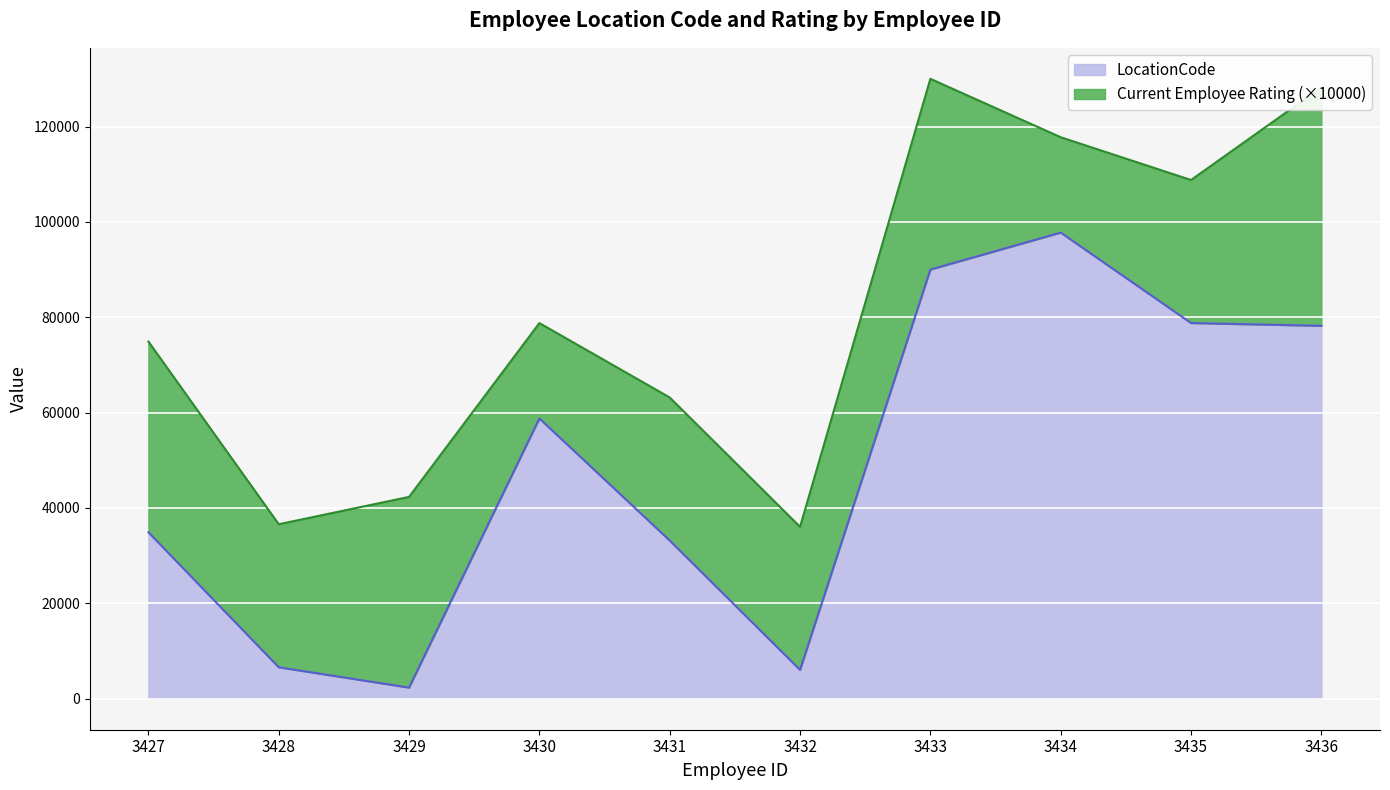

What is the sum of all values?

486592